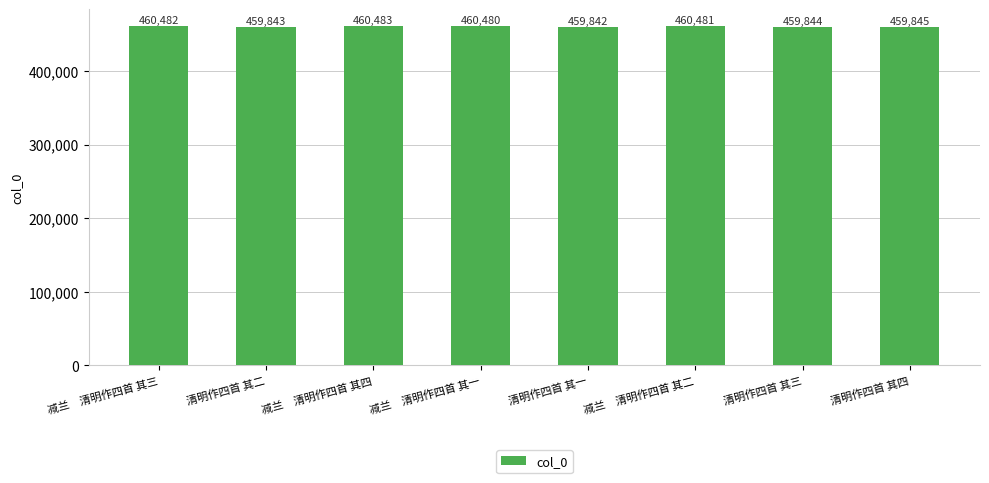

What is the sum of the values at 清明作四首 其二 and 减兰　清明作四首 其三?

920325